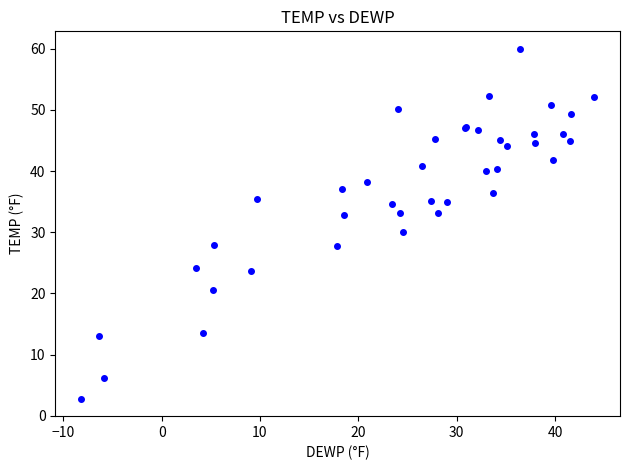

What Y value in the scatter plot is closest to 31?

30.0